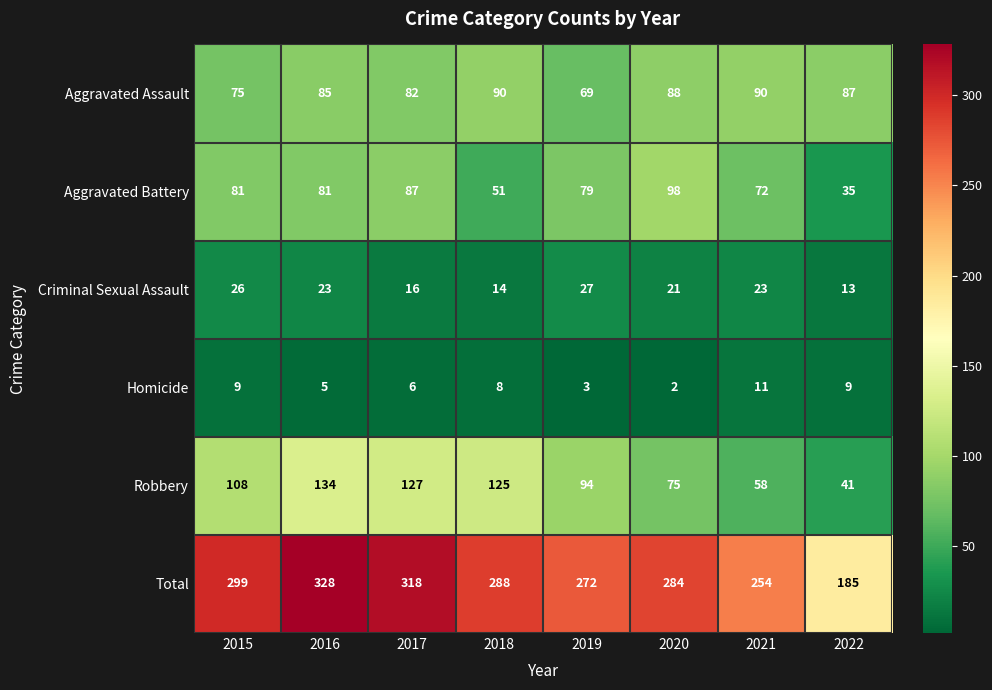

At how many categories does at least one series exceed 314?

2